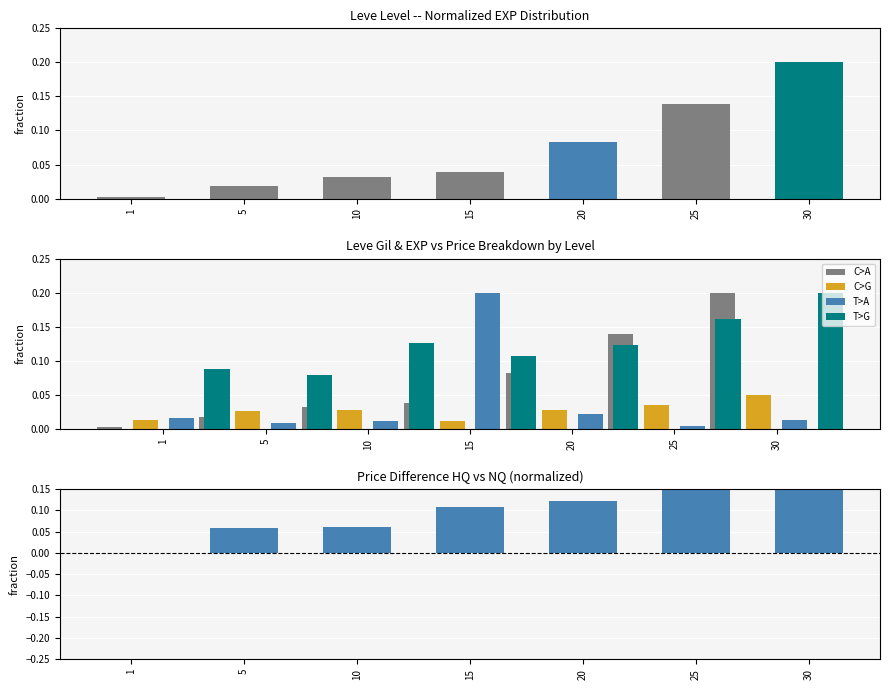

List the labels in order of Price HQ-NQ diff (norm) value, largest first.

30, 25, 20, 15, 10, 5, 1